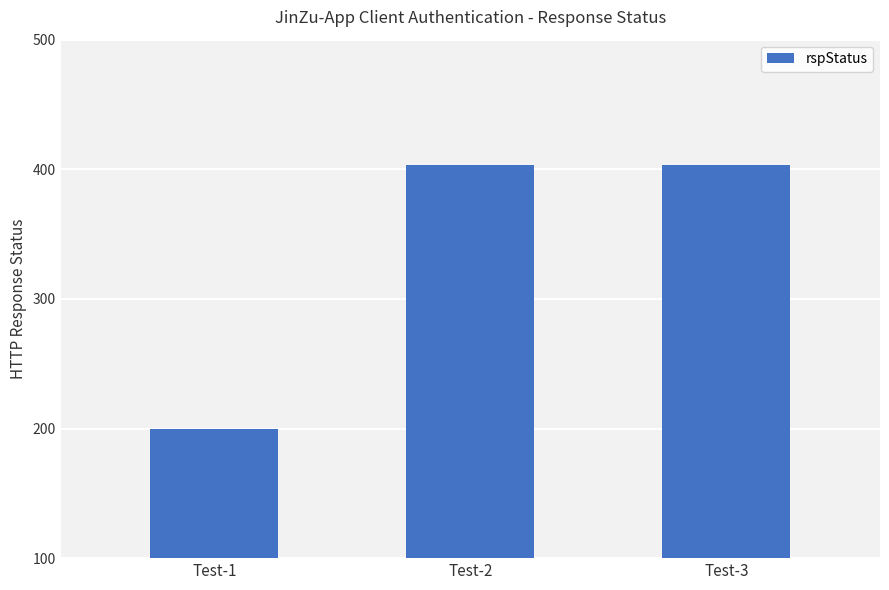

What is the smallest value displayed?

200